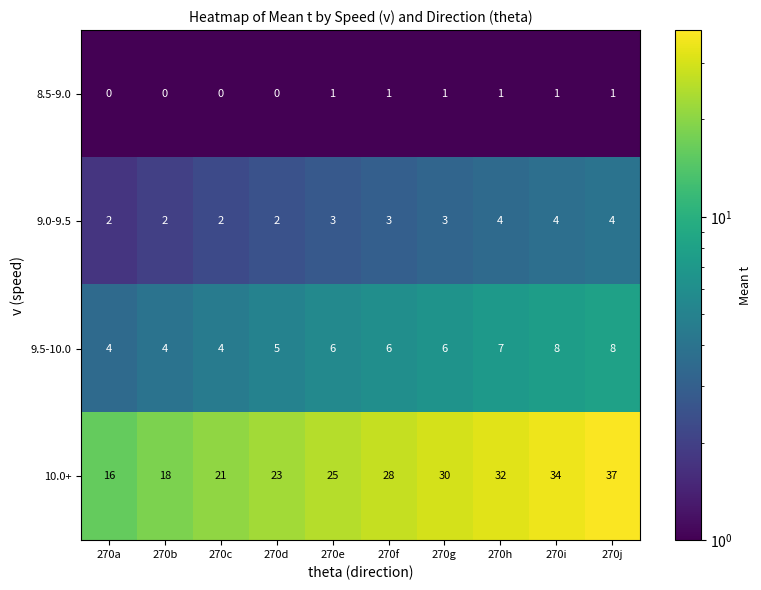

Where is 10.0+ nearest to the value 26?

270e